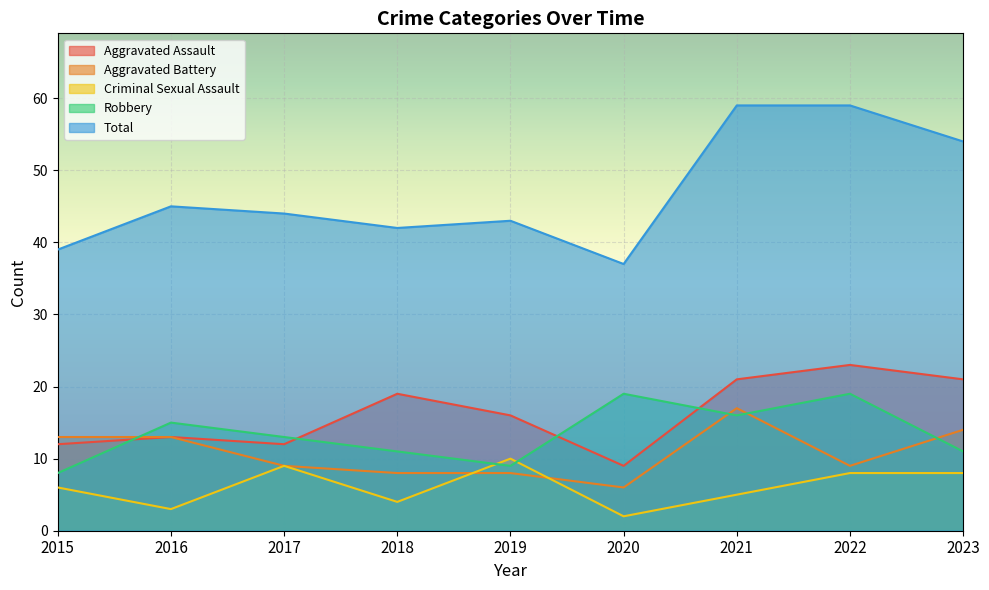

Does the chart display data point markers on the line(s)?

No